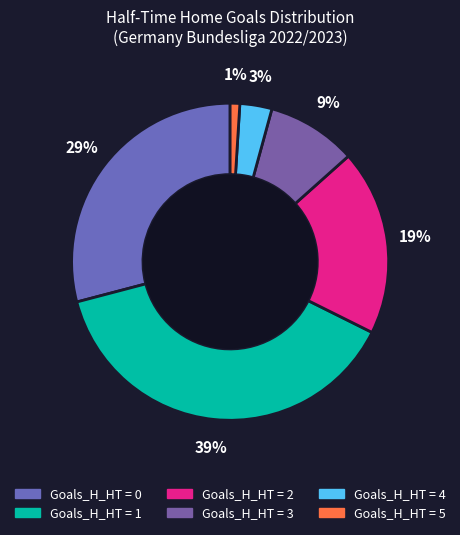

Count the number of slices in the pie.

6